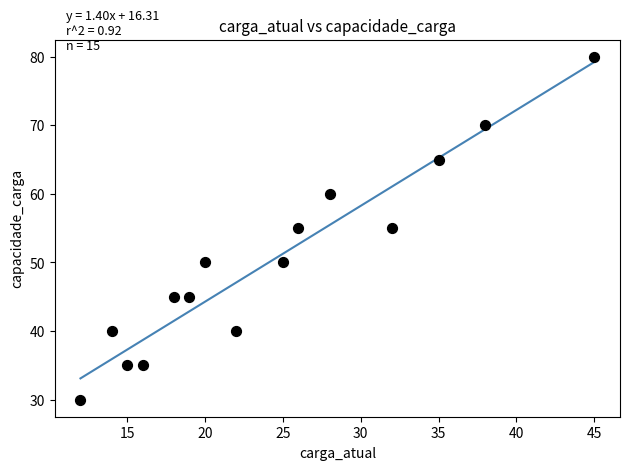

What is the range of Y values (max minus min)?

50